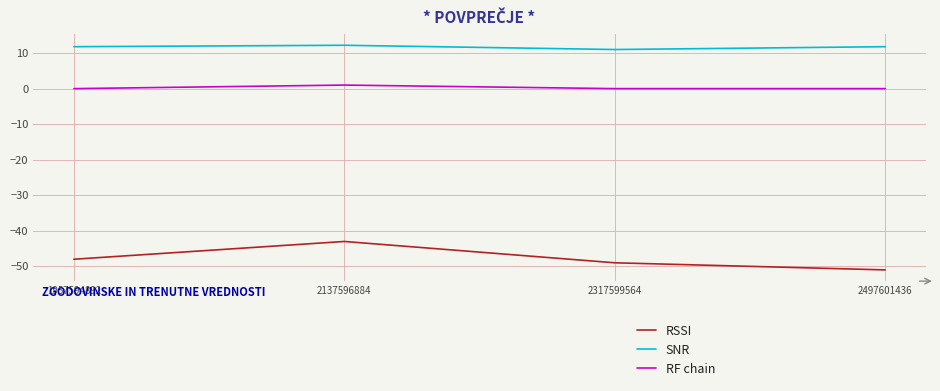

Does the chart display data point markers on the line(s)?

No